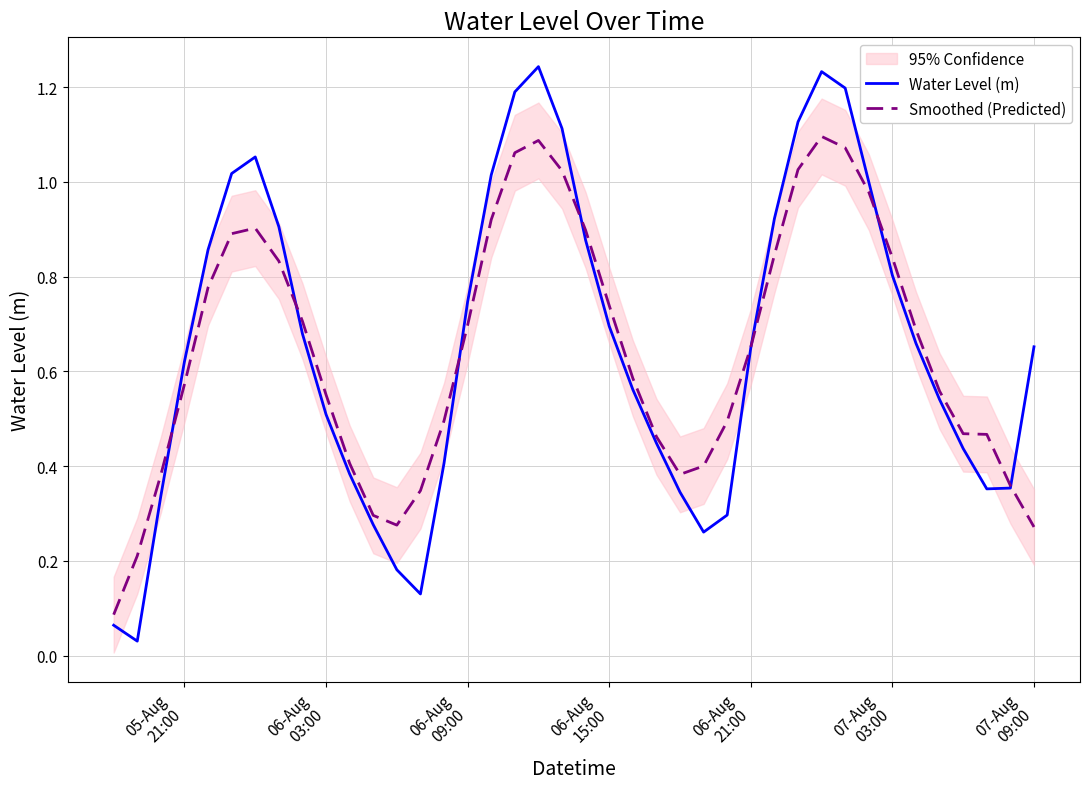

What is the difference between the second highest and minimum values in the Smoothed (Predicted) series?

1.0